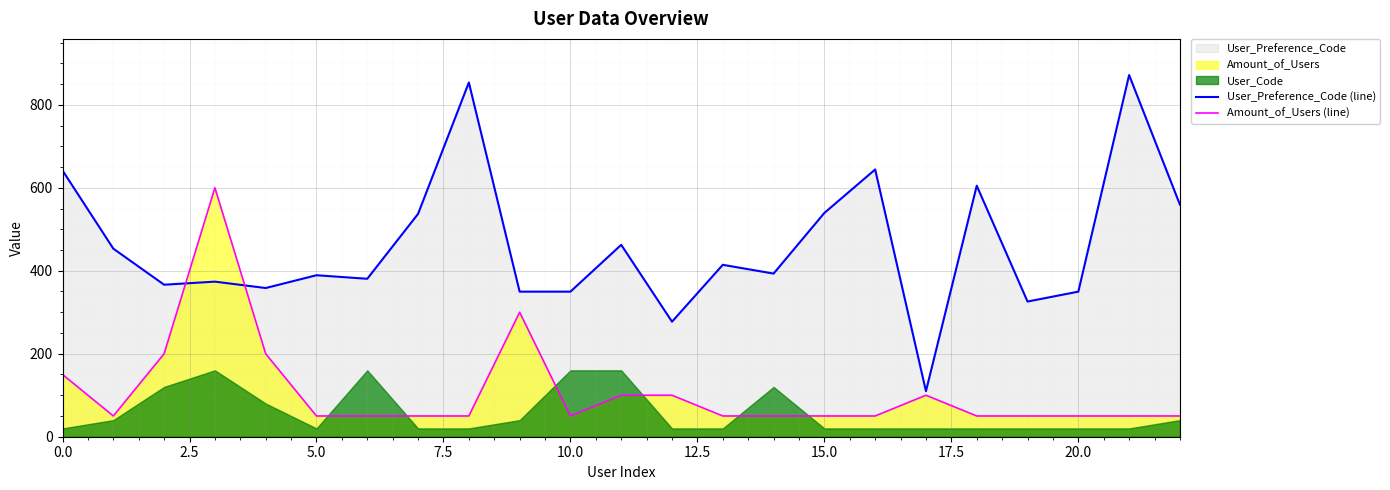

What is the lowest value of the User_Preference_Code (line) series?

109.9